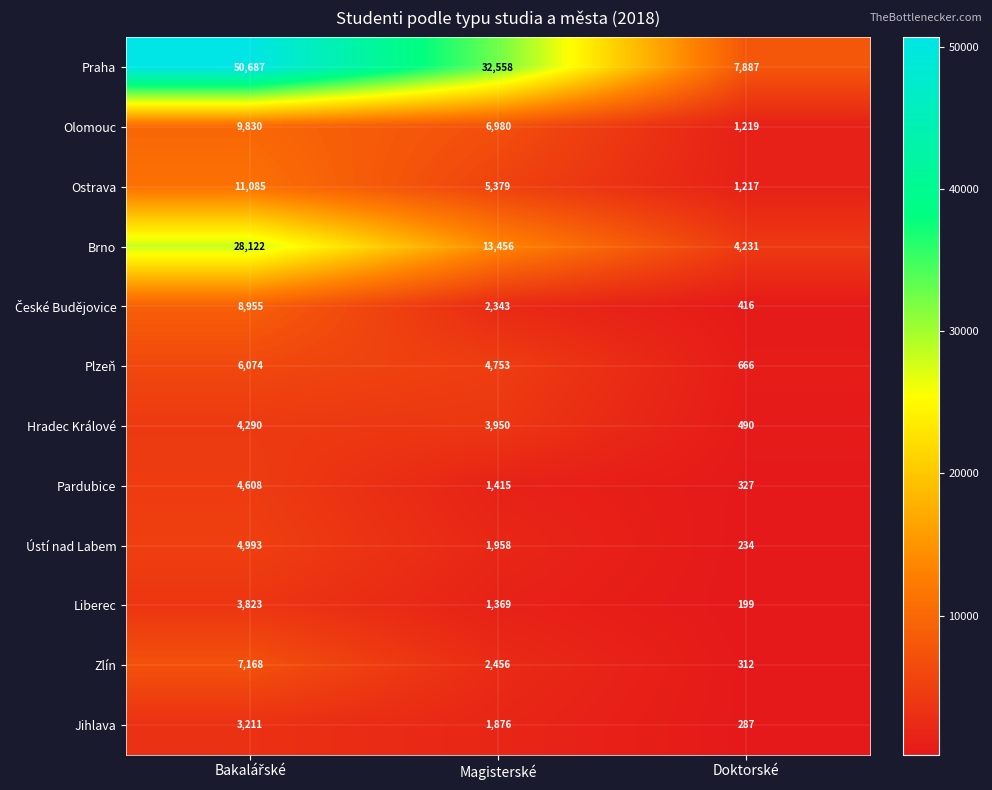

How many Olomouc values are between 1219 and 9830?

3